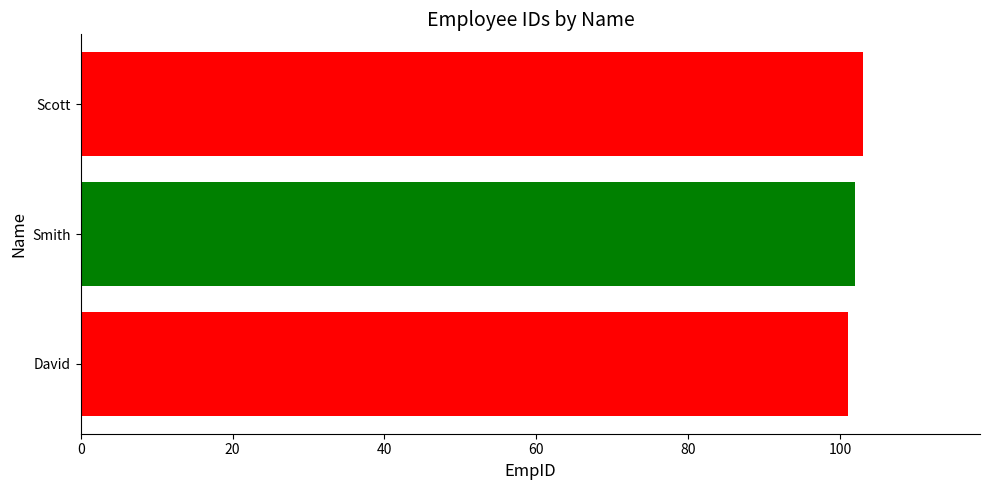

What is the sum of all values?

306